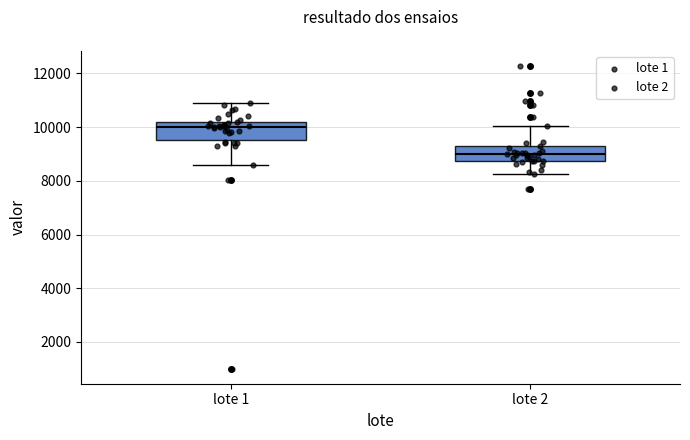

Where does the lower whisker of the box for lote 1 end on the y-axis? The values are not printed on the chart, so give them approximately, as read against the axis.

8600